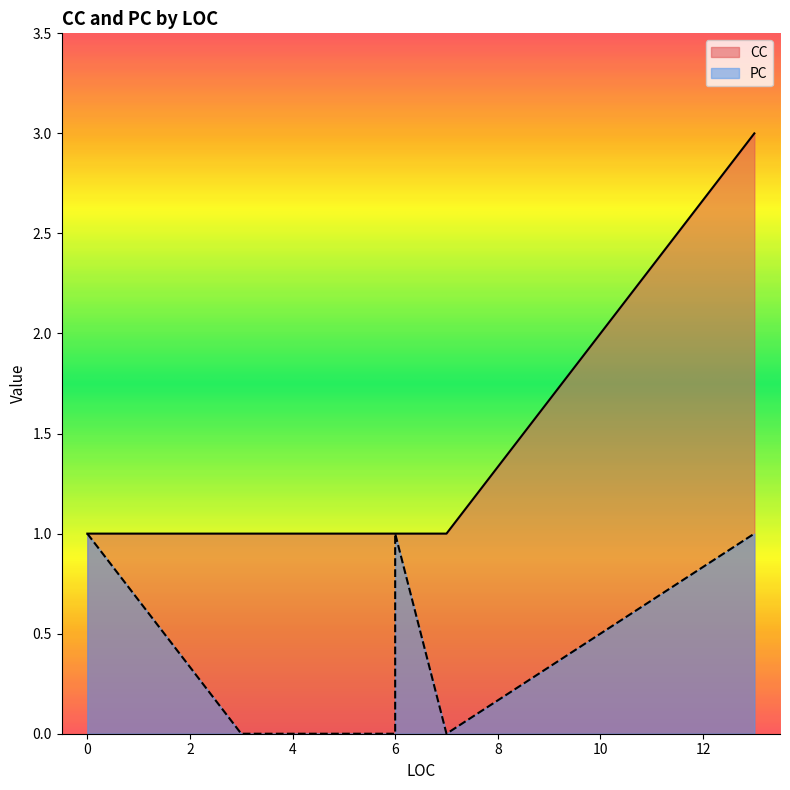

True or false: PC has a value of 0 at 7.

True